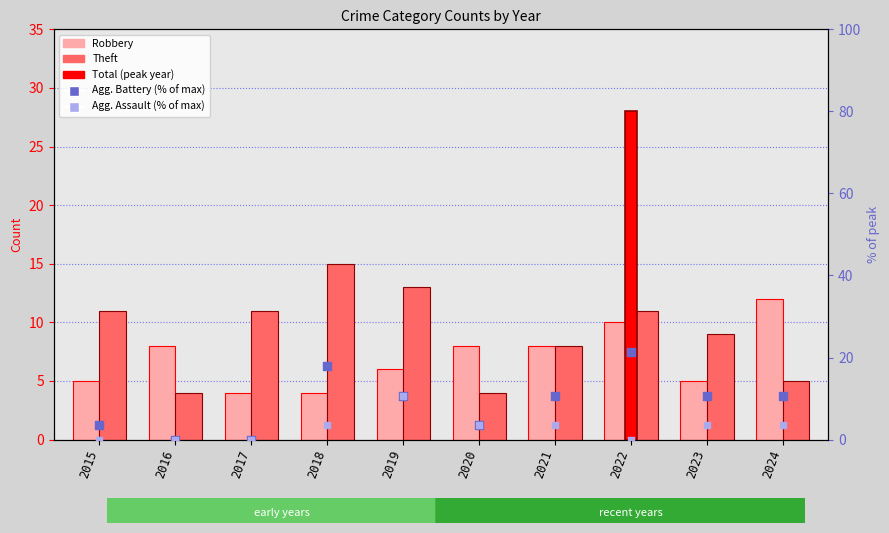

Which series reaches the minimum Y coordinate?

Agg. Battery (% of max)